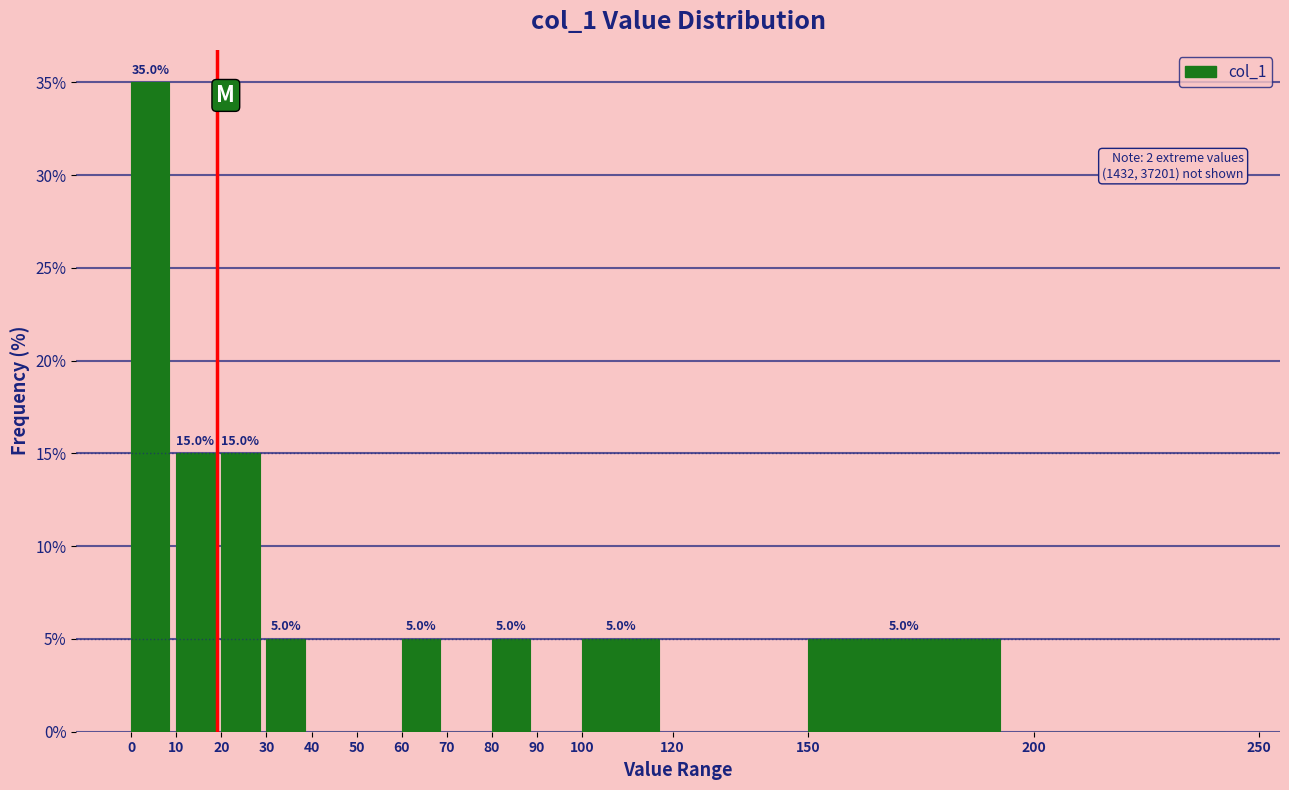

Over which range of the x-axis is the bar tallest?

0 to 10